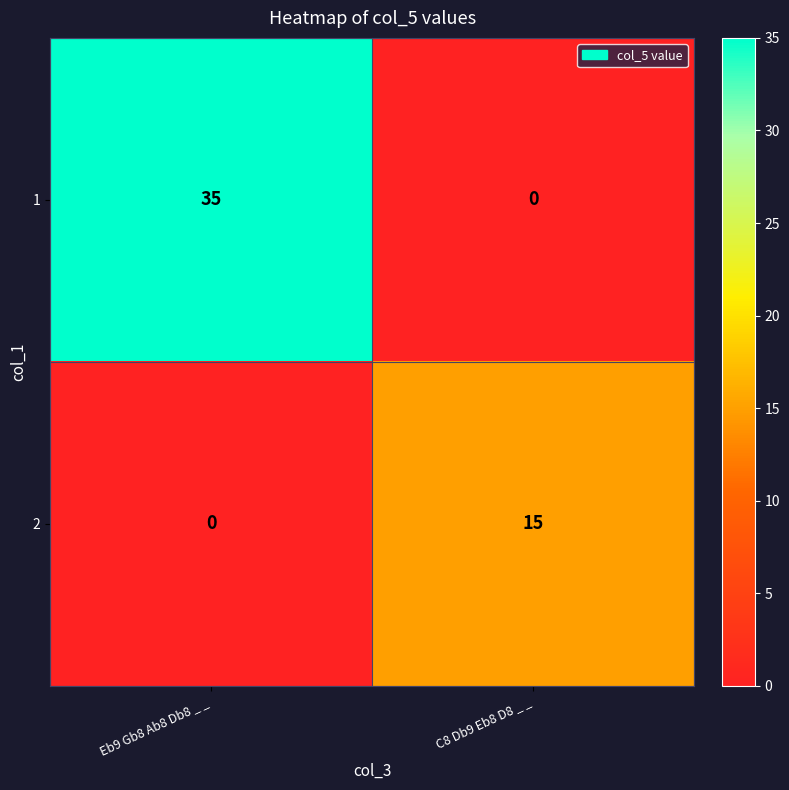

At C8 Db9 Eb8 D8 _ _, list the series in order from largest to smallest.

2, 1